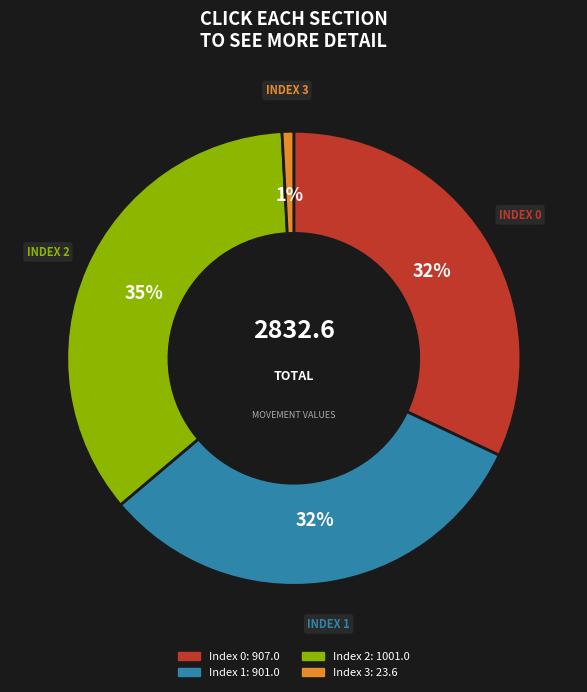

Does any single category account for the majority?

No